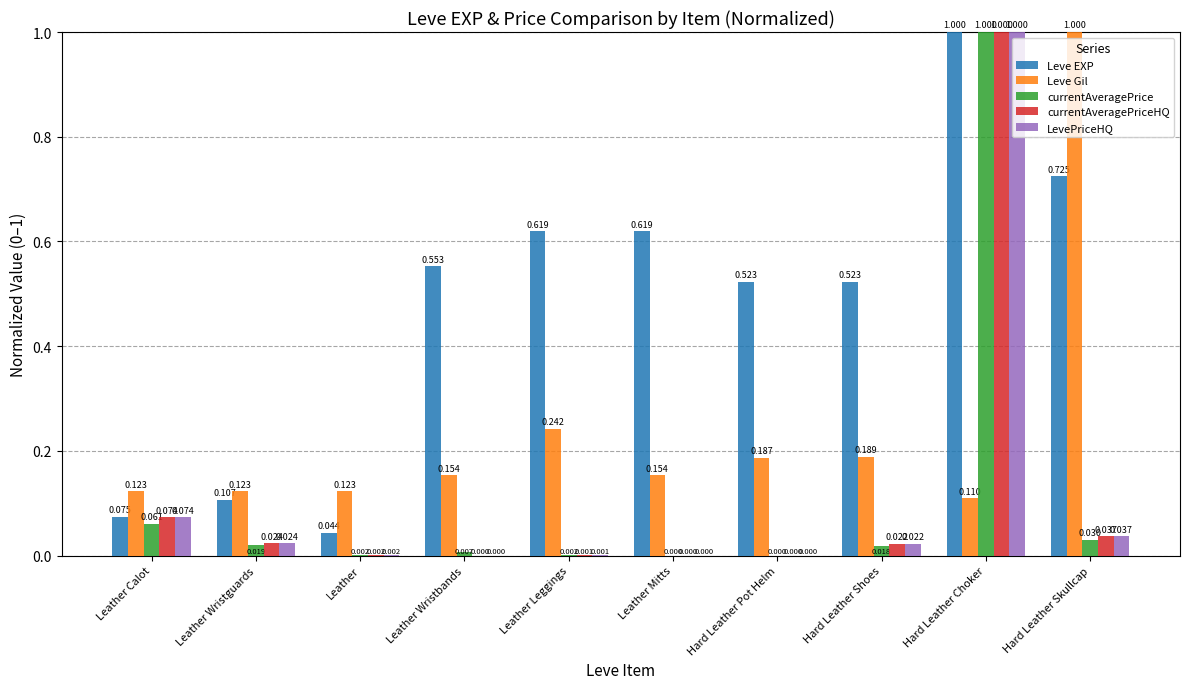

Which series changed the most between Hard Leather Choker and Hard Leather Skullcap?

currentAveragePrice